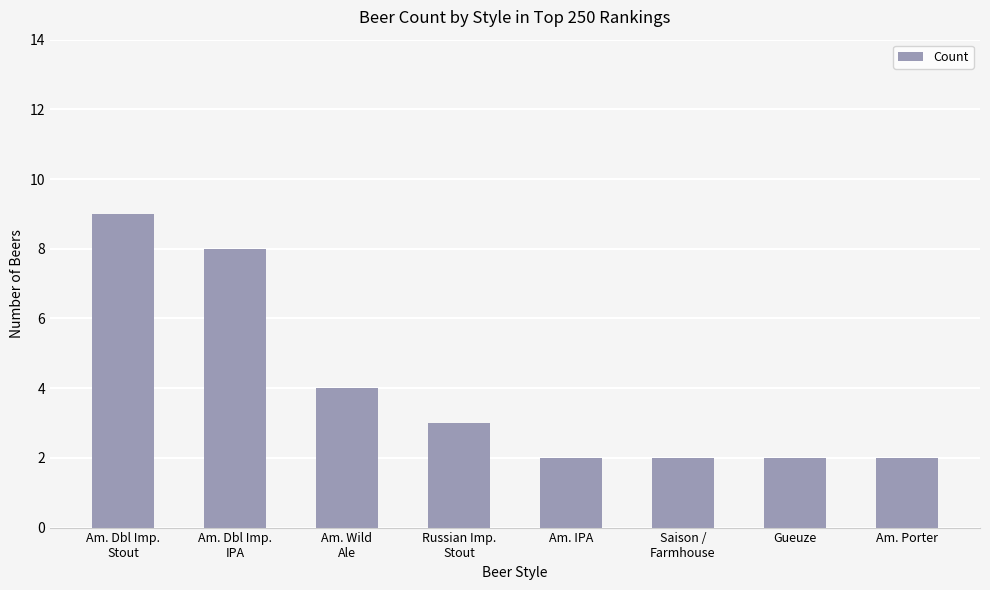

The chart shows a value of 3 at Russian Imp.
Stout. True or false?

True